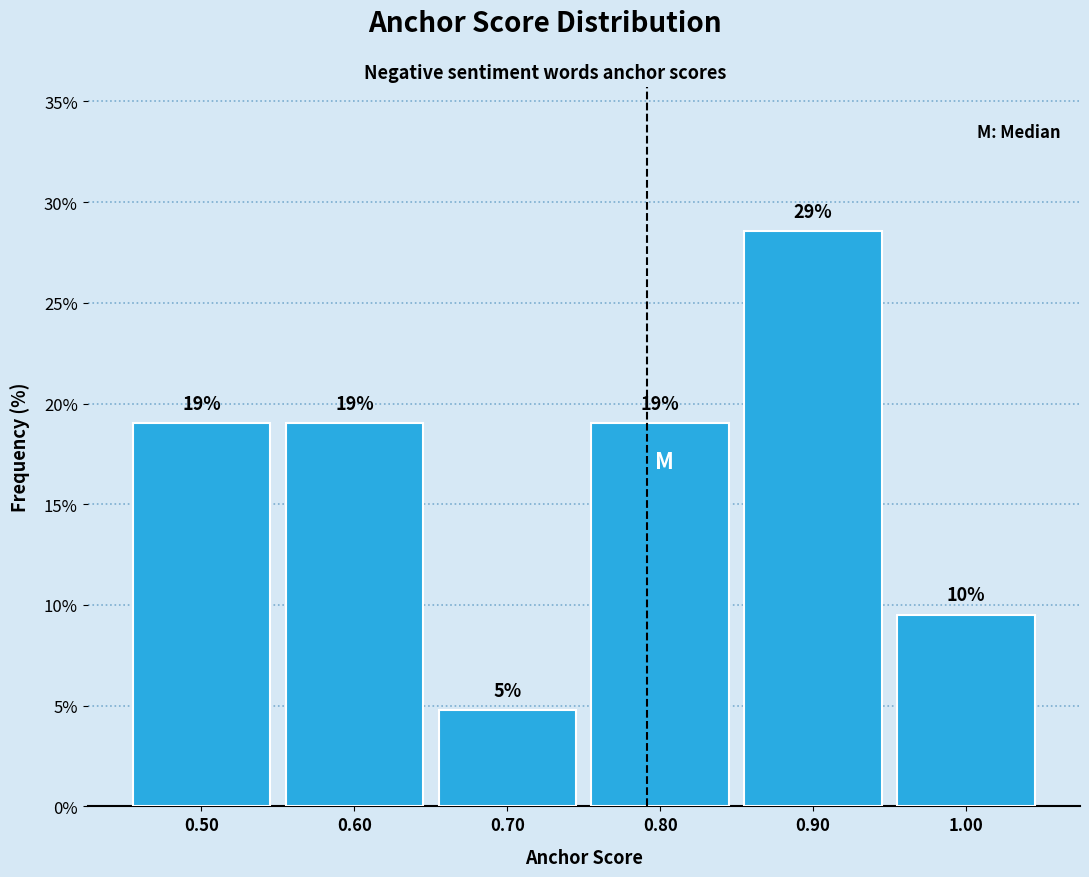

Which range on the x-axis has the tallest bar?

0.85 to 0.95